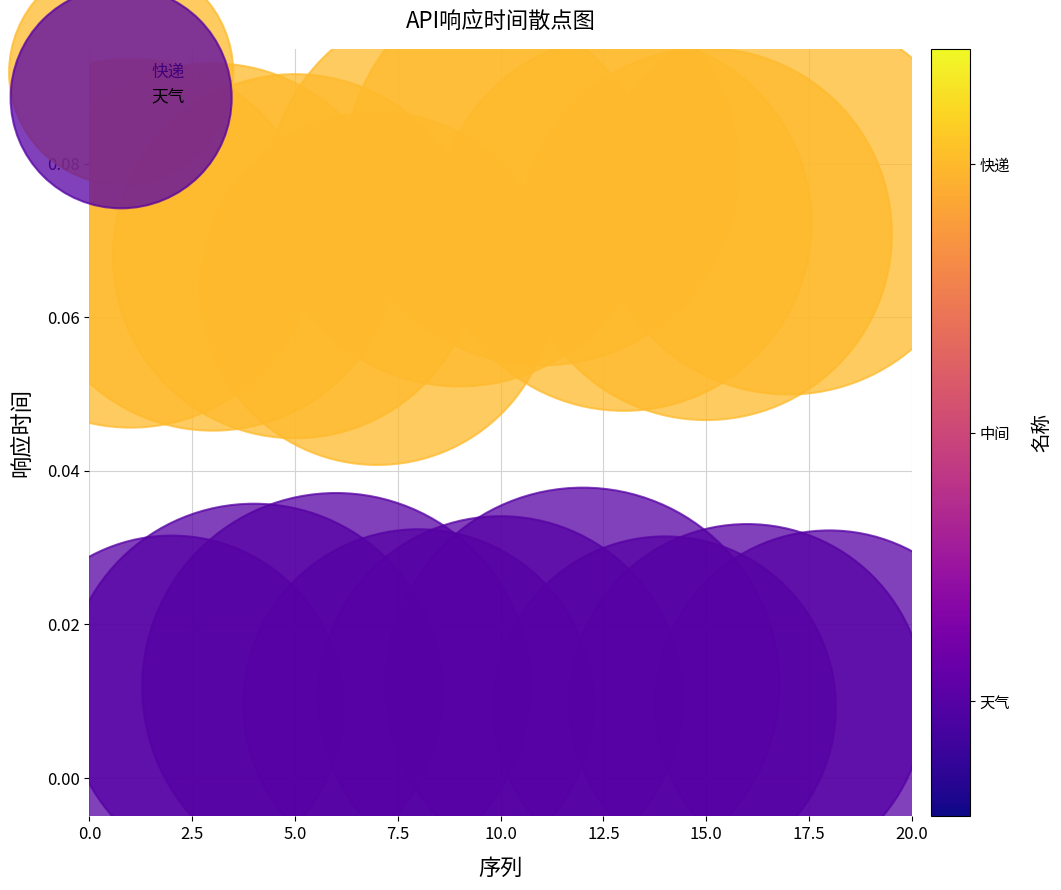

Which series reaches the maximum Y coordinate?

快递